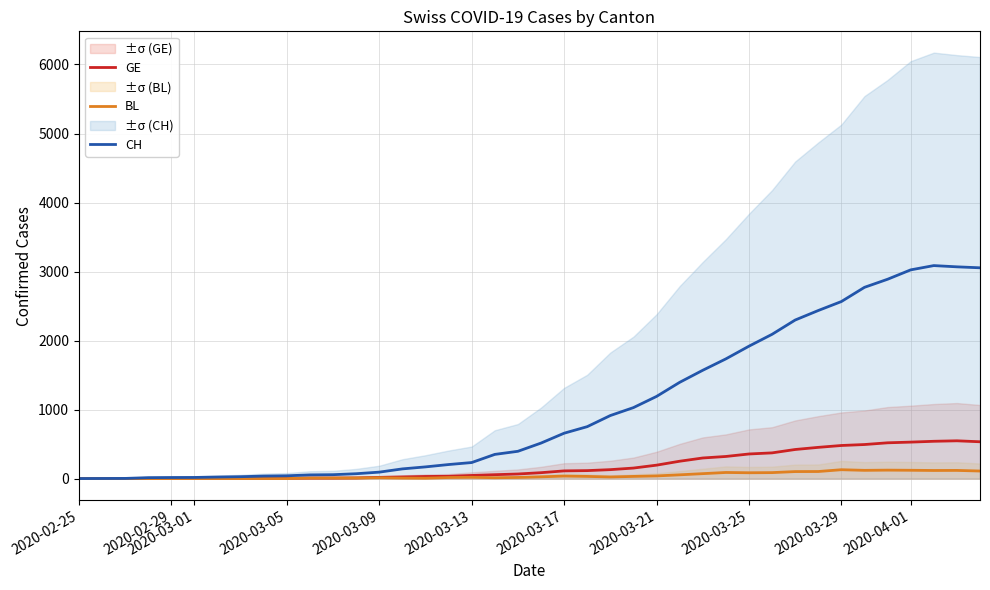

What is the spread (max minus min) of values at 2020-03-09?

81